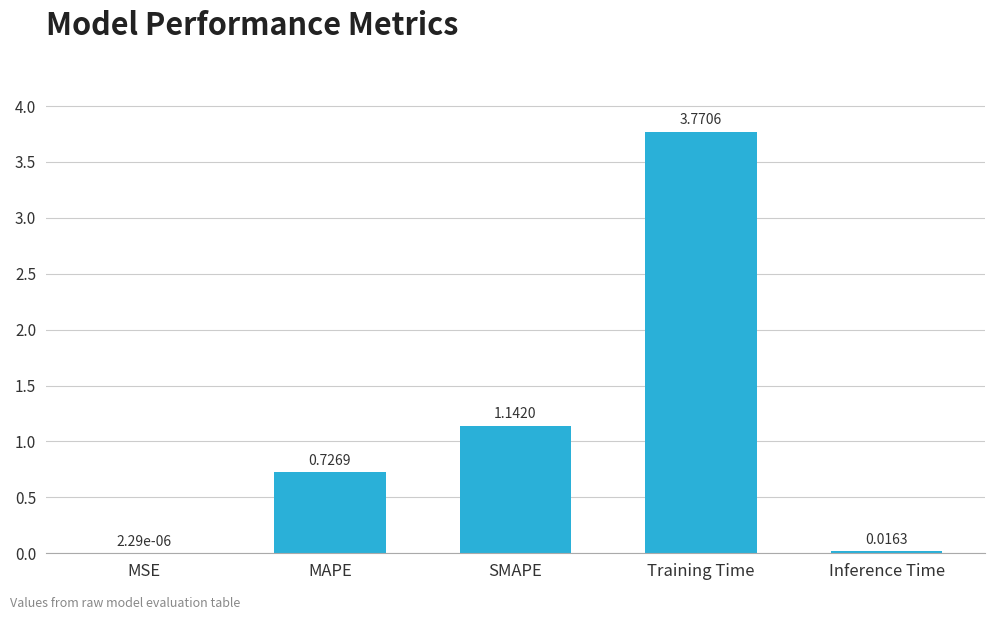

Where is the data nearest to the value 1?

SMAPE